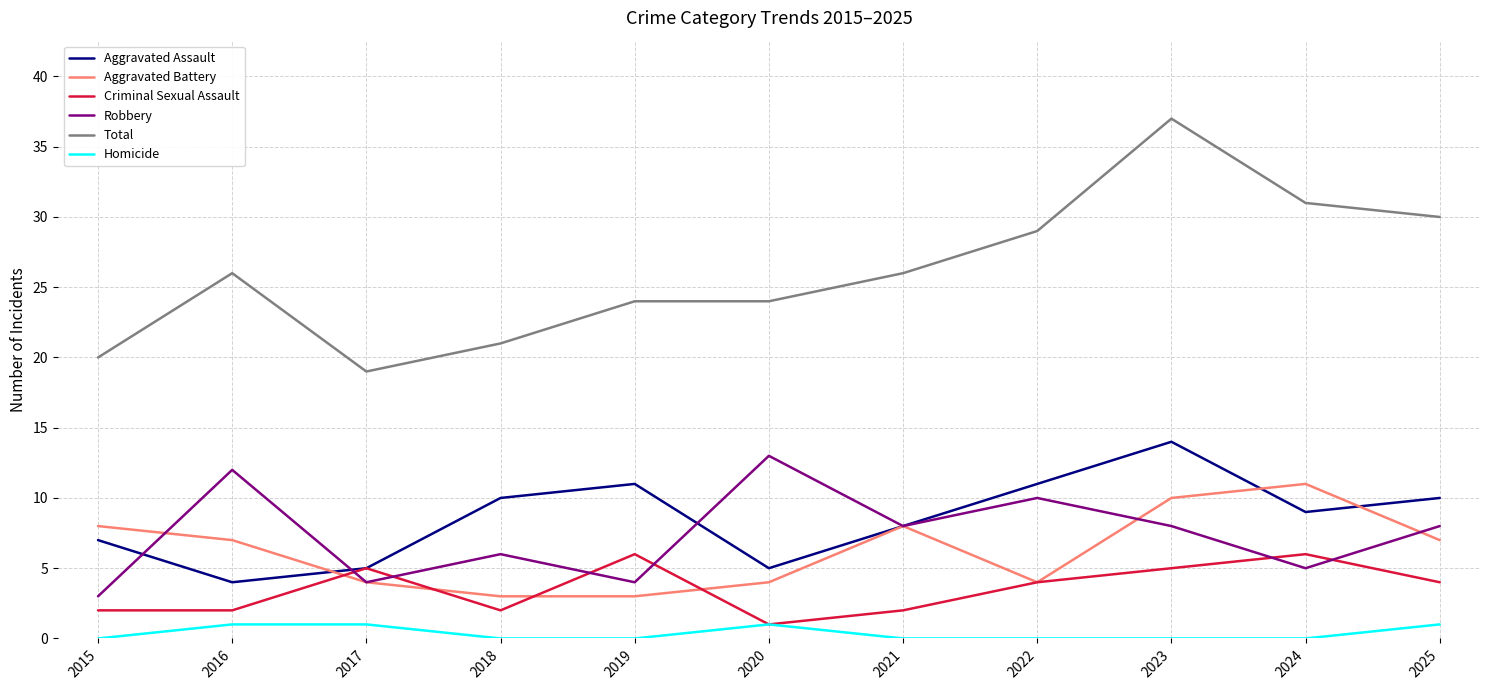

What is the lowest value of the Criminal Sexual Assault series?

1